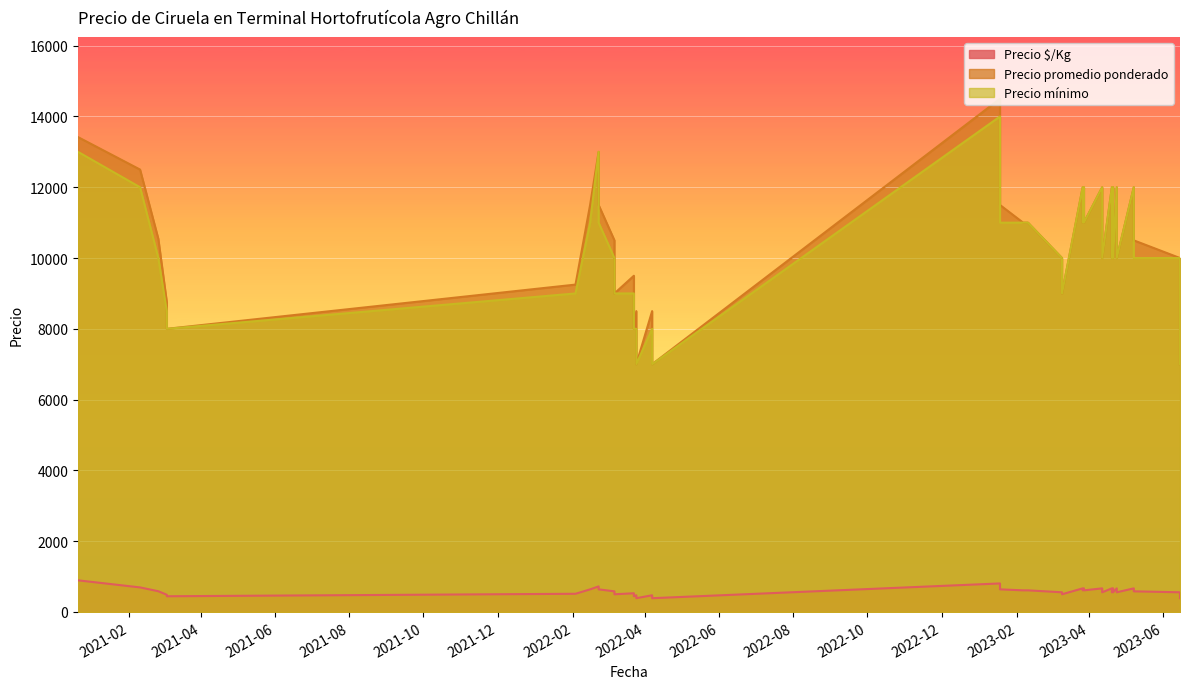

What is the label of the 31st point from the right?

2022-02-03